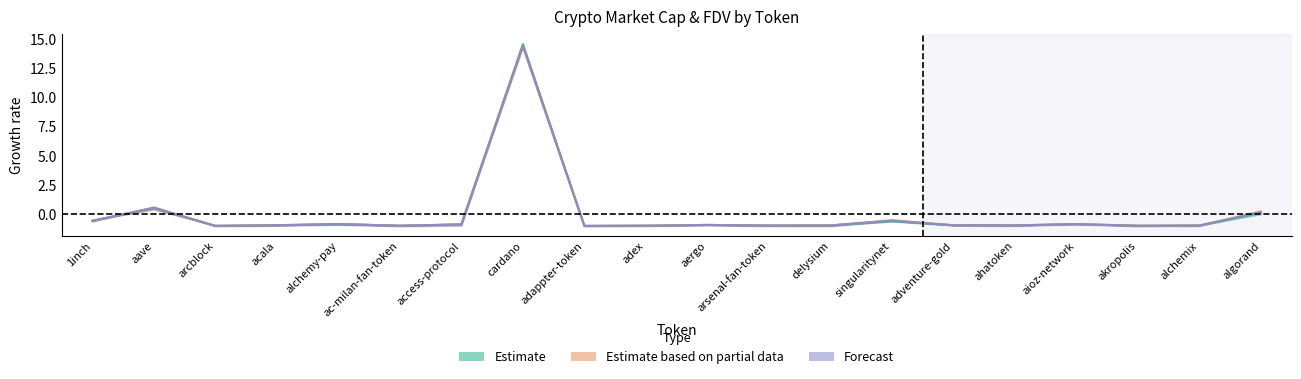

How many positive values does the Forecast series have?

3